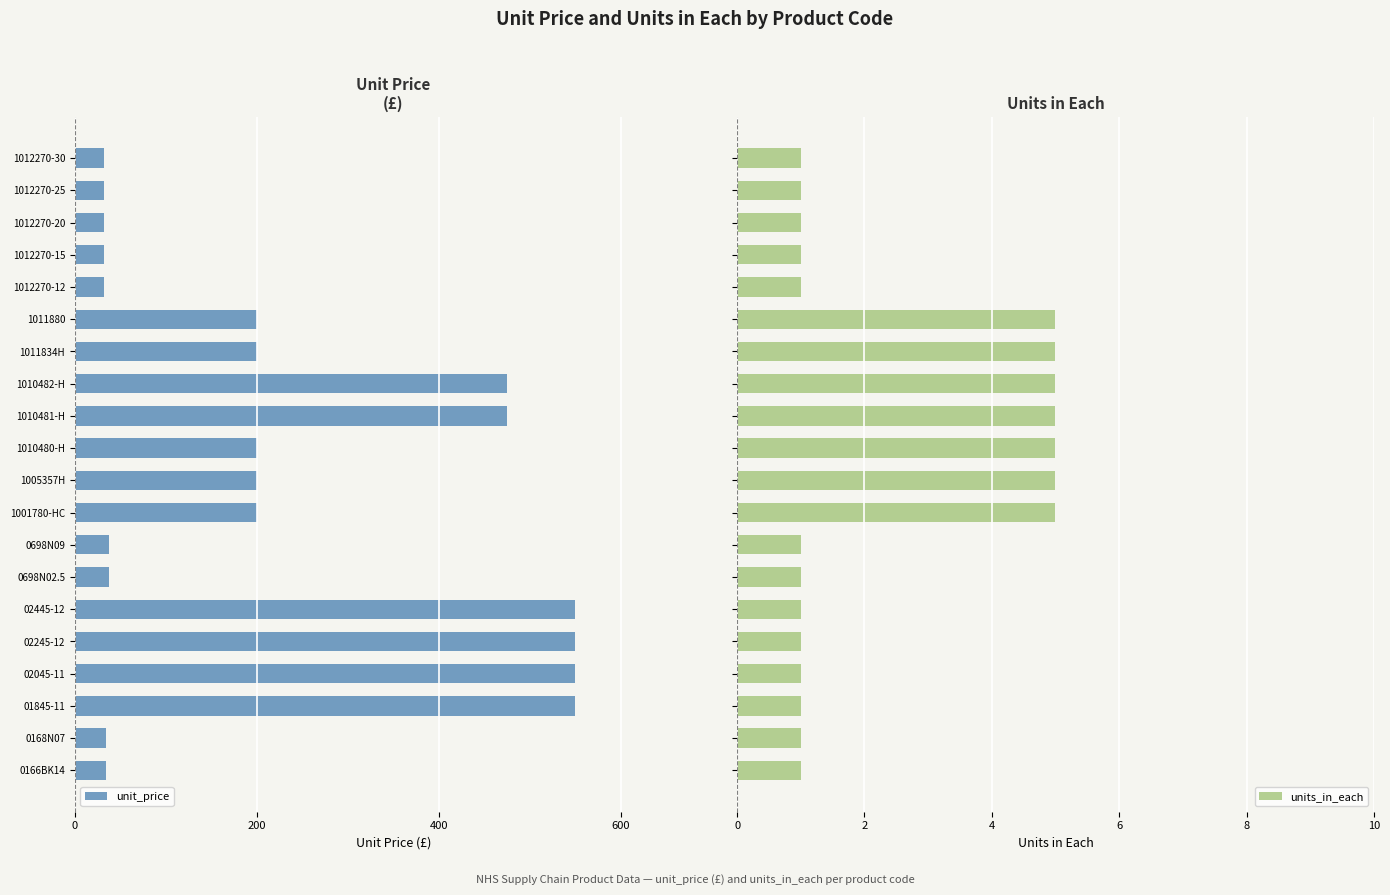

What is the difference between the maximum and minimum values in the units_in_each series?

4